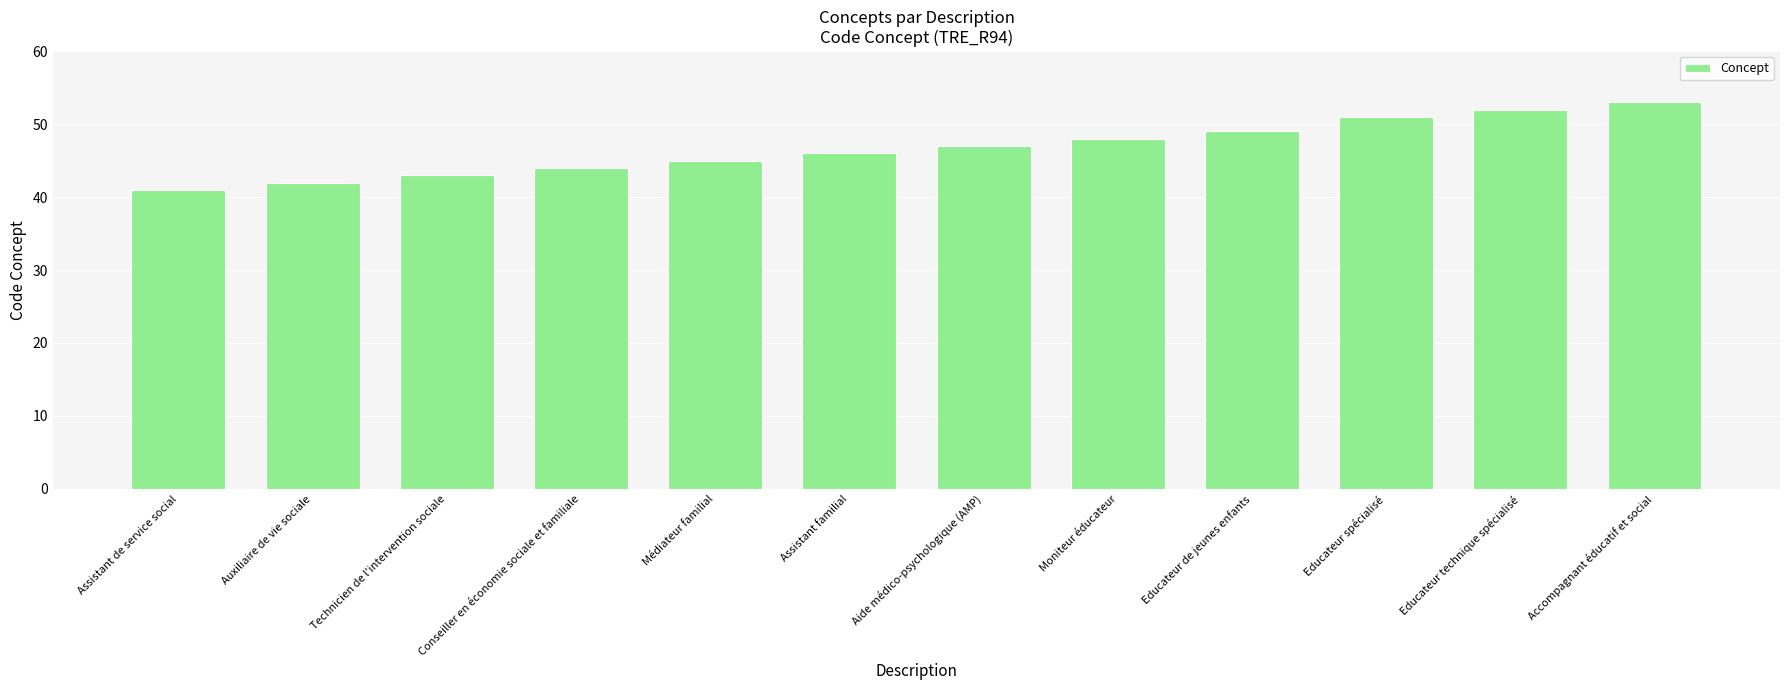

What is the minimum value shown in the chart?

41